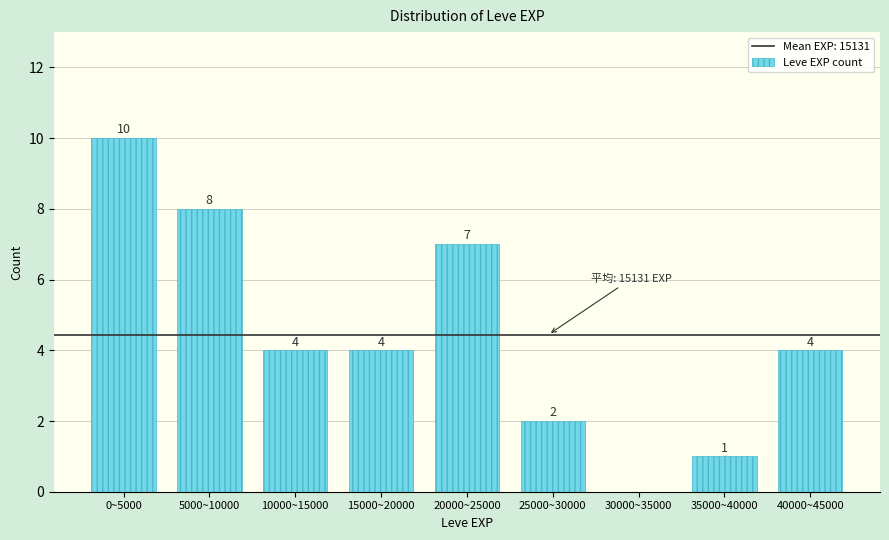

Reading left to right, extract all data points from this chart.

0~5000=10	5000~10000=8	10000~15000=4	15000~20000=4	20000~25000=7	25000~30000=2	30000~35000=0	35000~40000=1	40000~45000=4